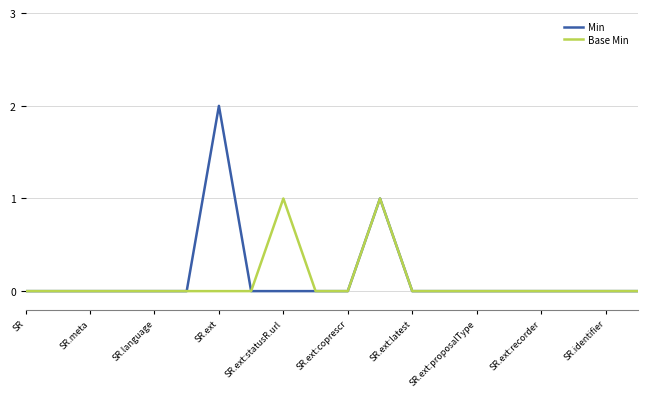

Which series has the largest range (max minus min)?

Min